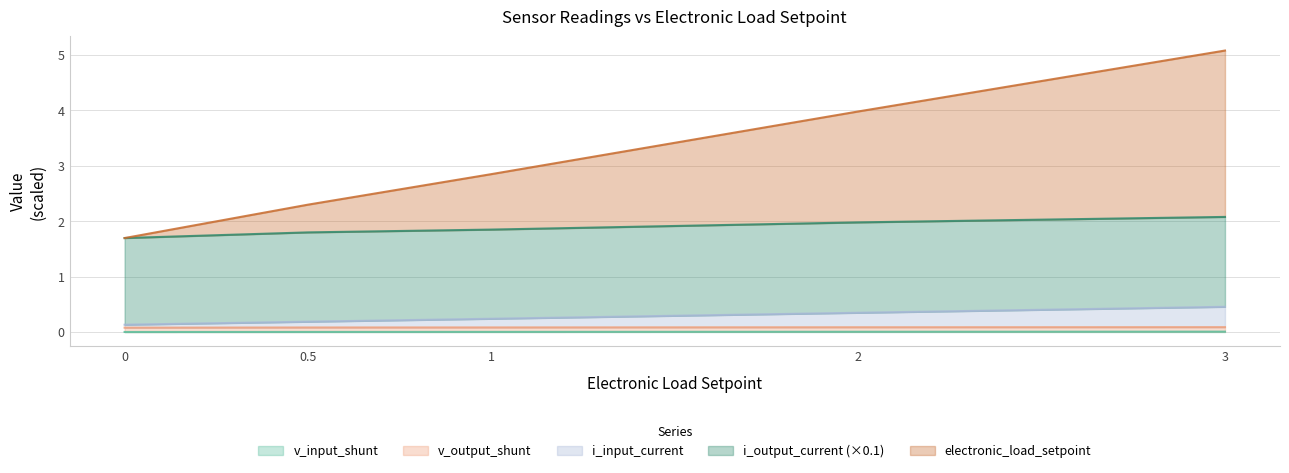

At which category is the sum across all series the highest?

3